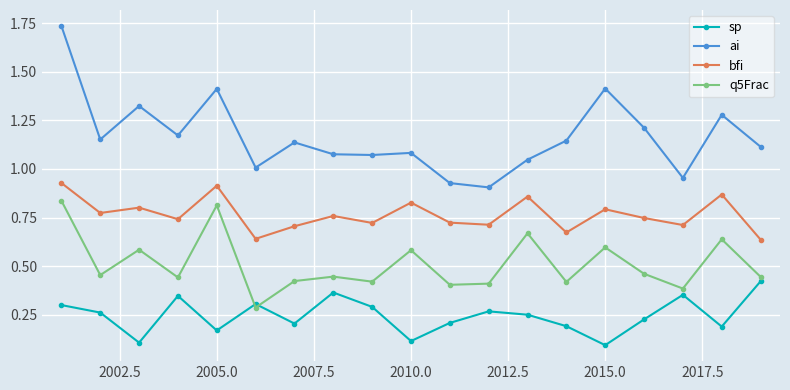

What is the minimum value shown in the chart?

0.1